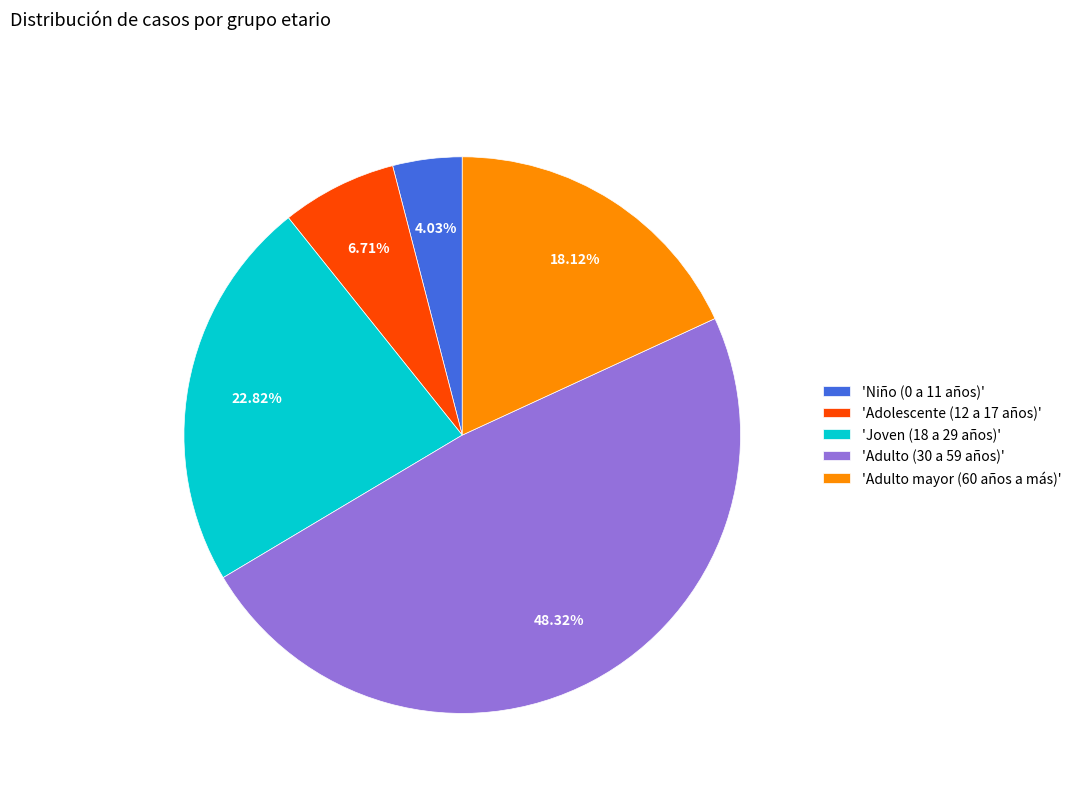

How many slices are in this pie chart?

5